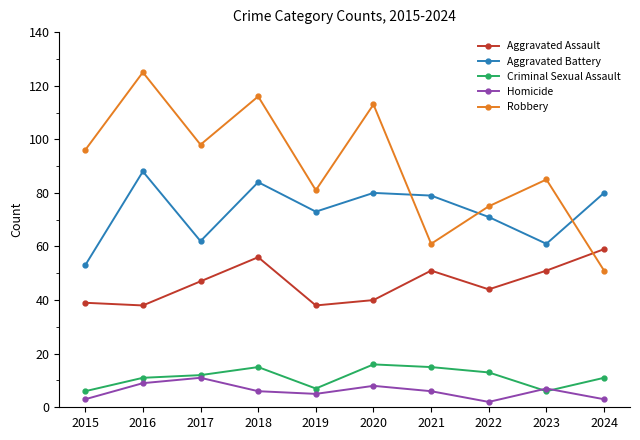

The Homicide series shows 5 at 2019. True or false?

True